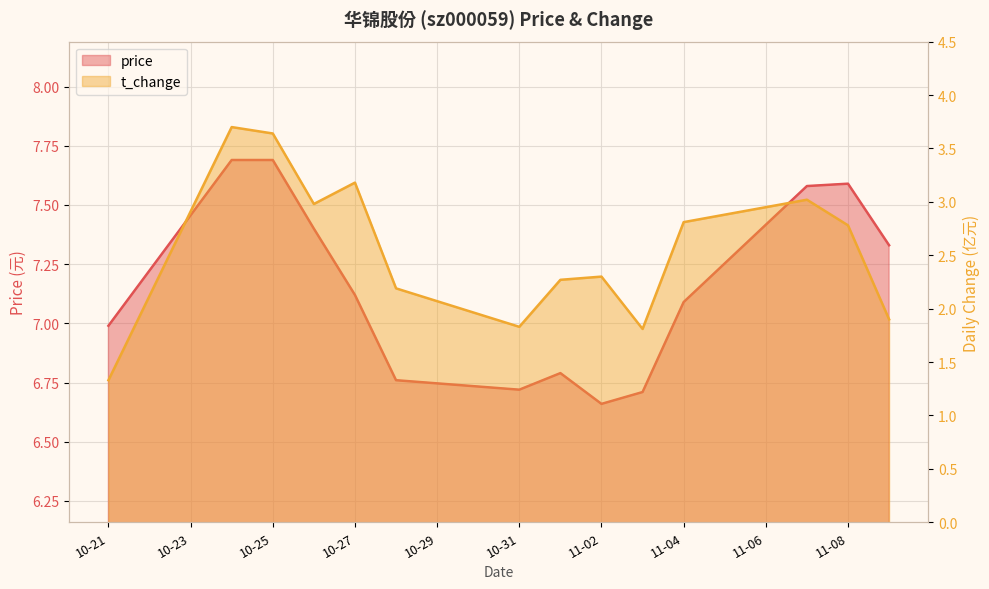

Which series has the largest total across all categories?

price